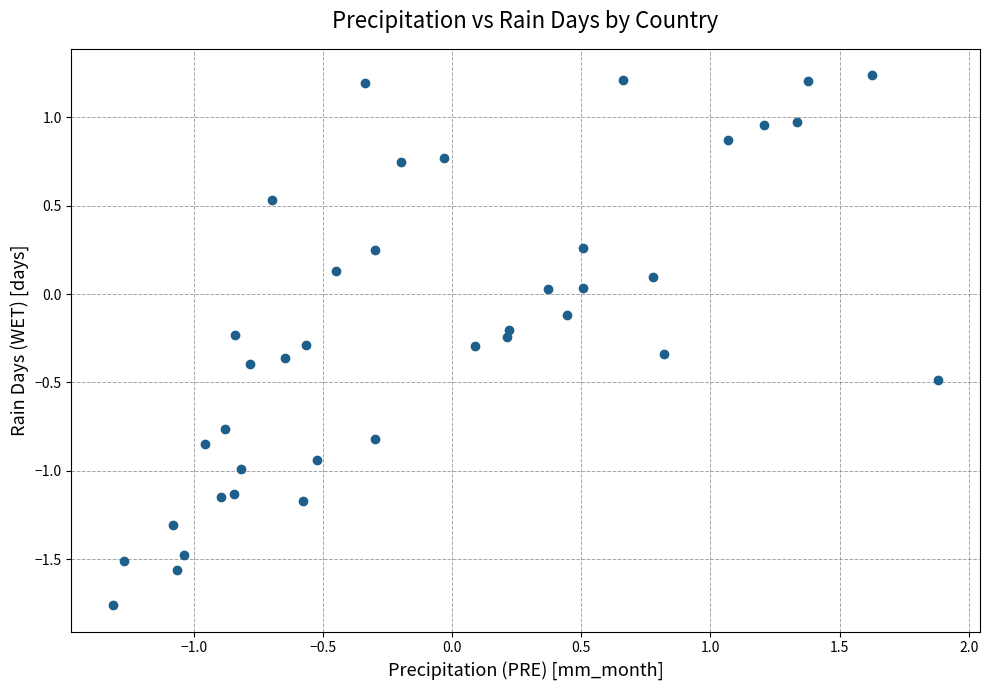

What is the range of X values (max minus min)?

3.2